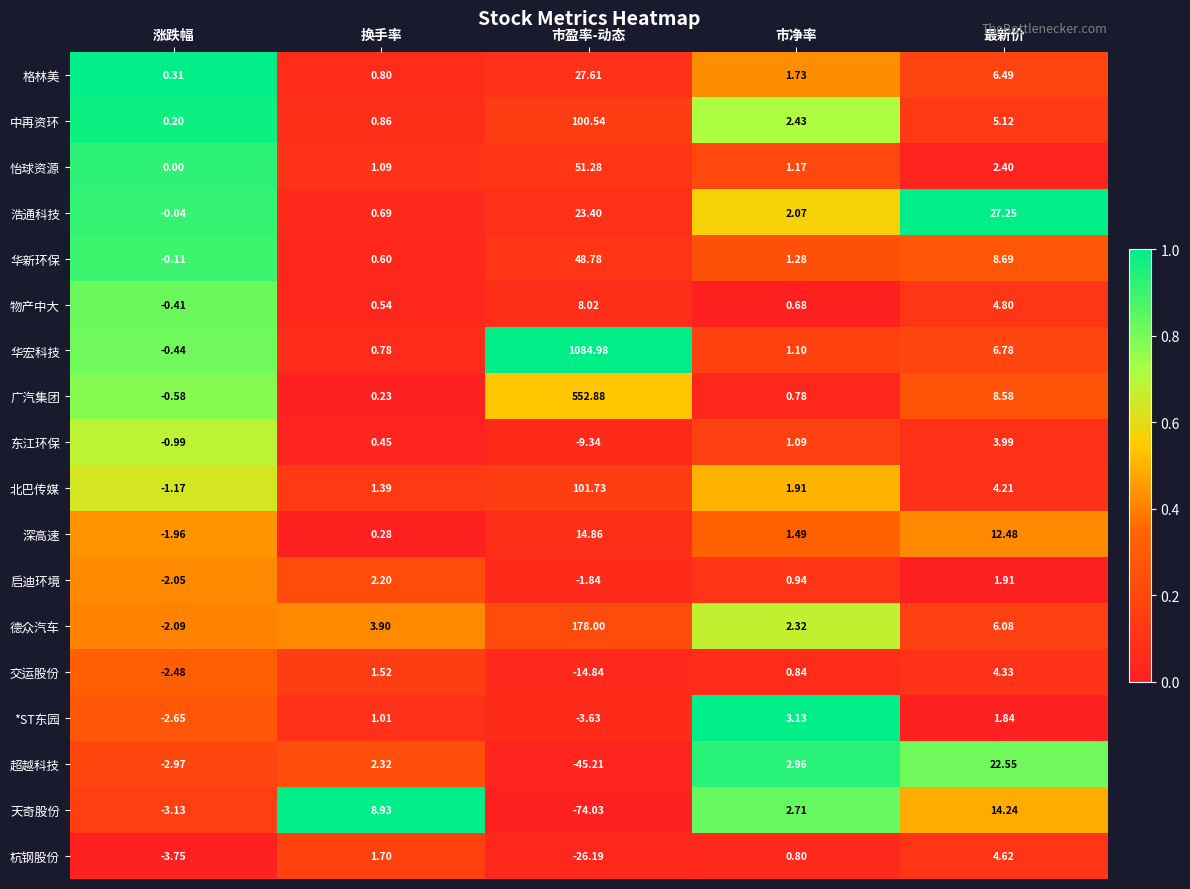

At which category is the sum across all series the highest?

市盈率-动态